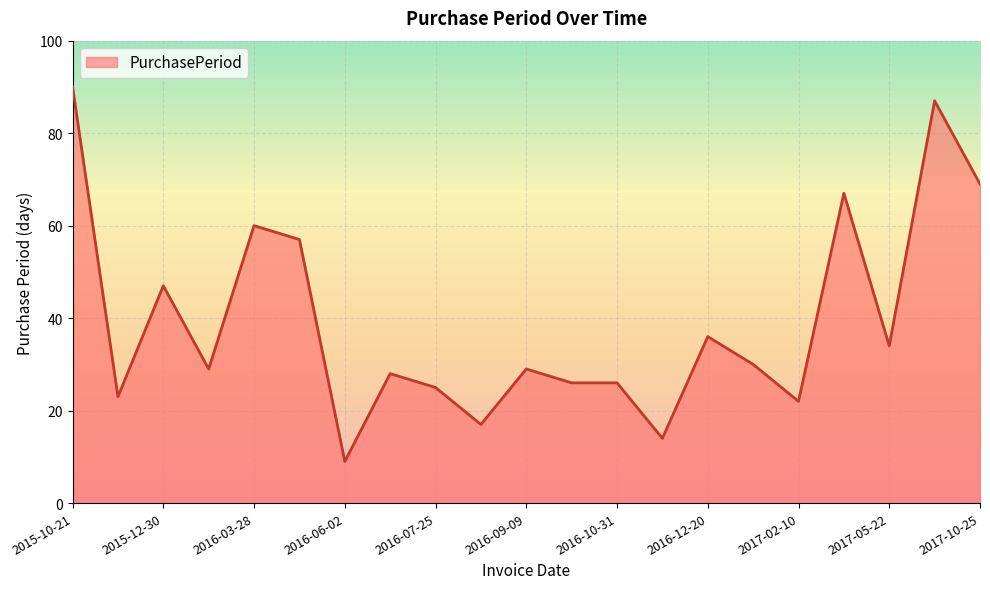

What is the maximum value shown in the chart?

90